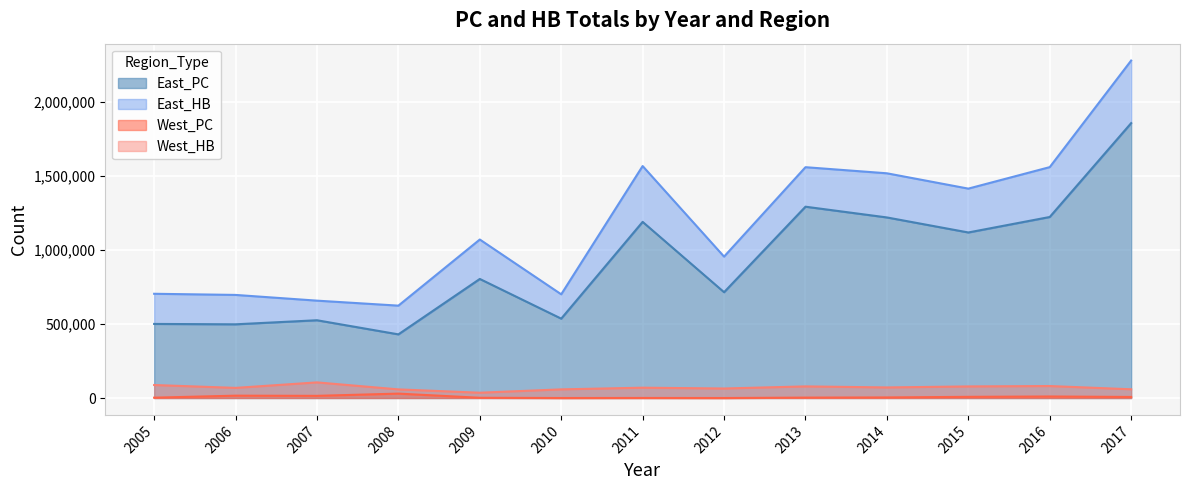

List the labels in order of West_PC value, smallest first.

2012, 2010, 2011, 2009, 2005, 2013, 2014, 2017, 2015, 2016, 2007, 2006, 2008